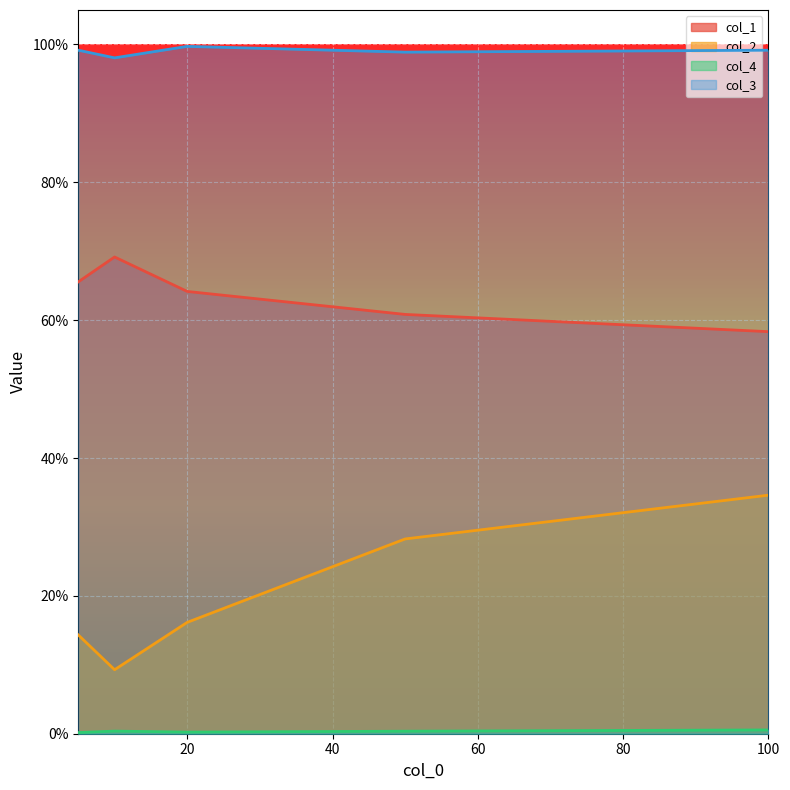

Rank the series by their maximum value, from lowest to highest.

col_4, col_2, col_1, col_3